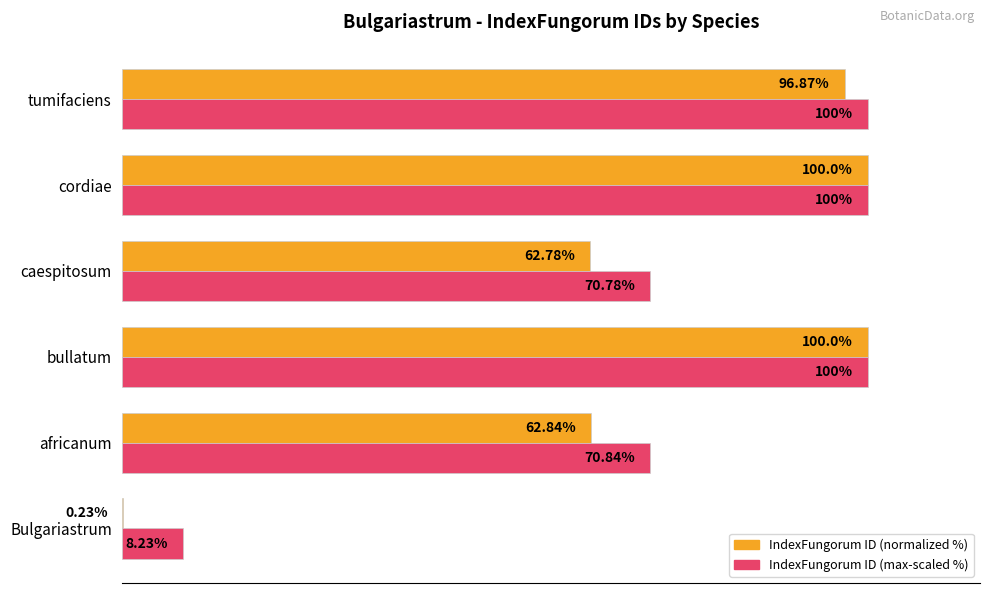

Which series has the largest total across all categories?

IndexFungorum ID (max-scaled %)